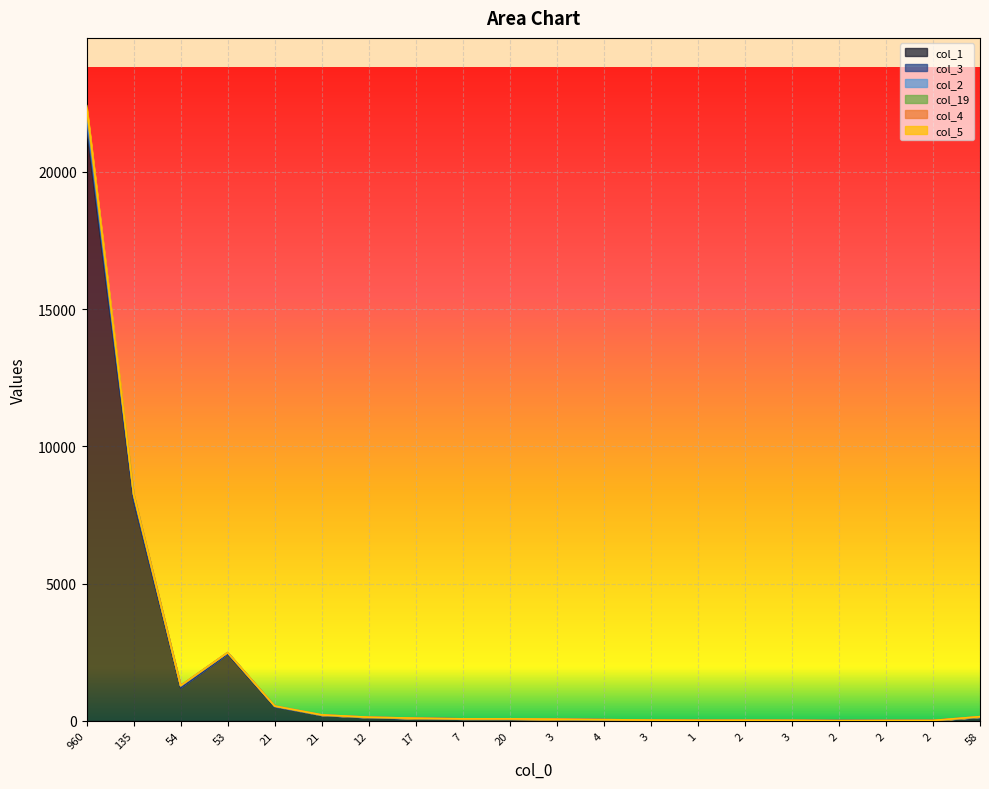

What is the value of the col_3 point at the 3rd from the left?

1286